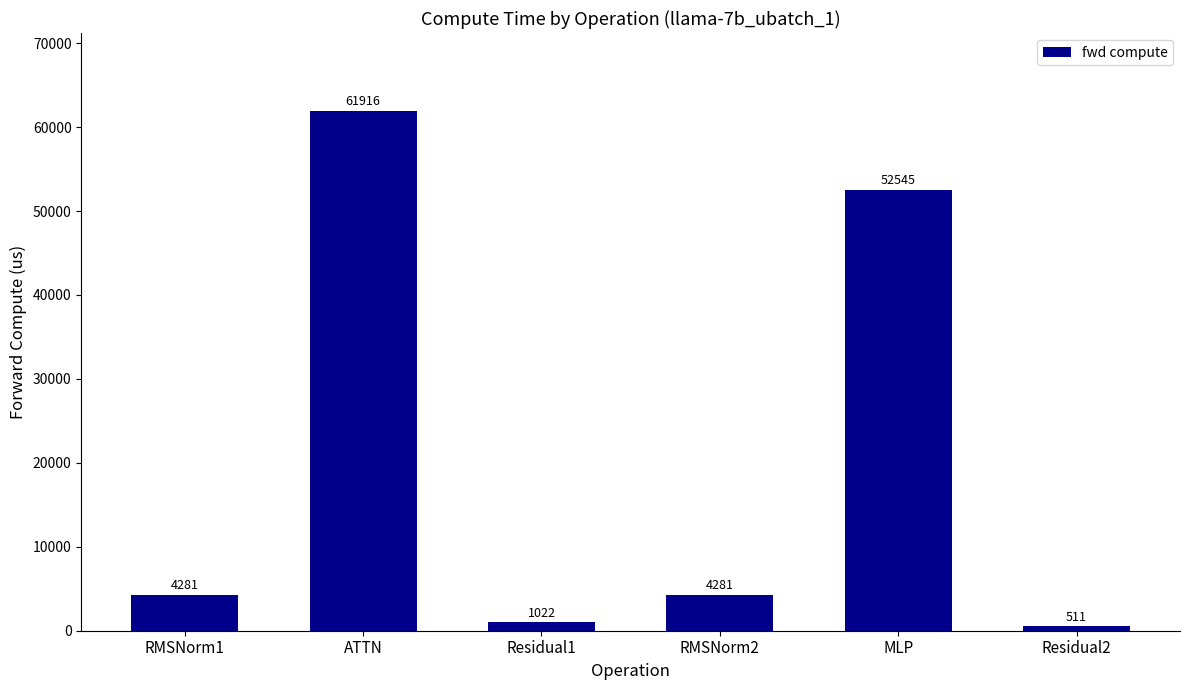

What is the difference between the second highest and minimum values?

52033.9